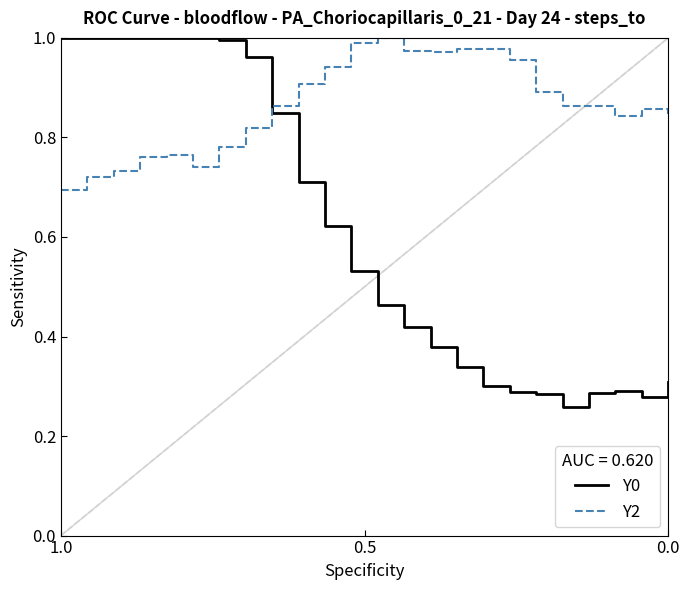

Count the number of data series in this chart.

2